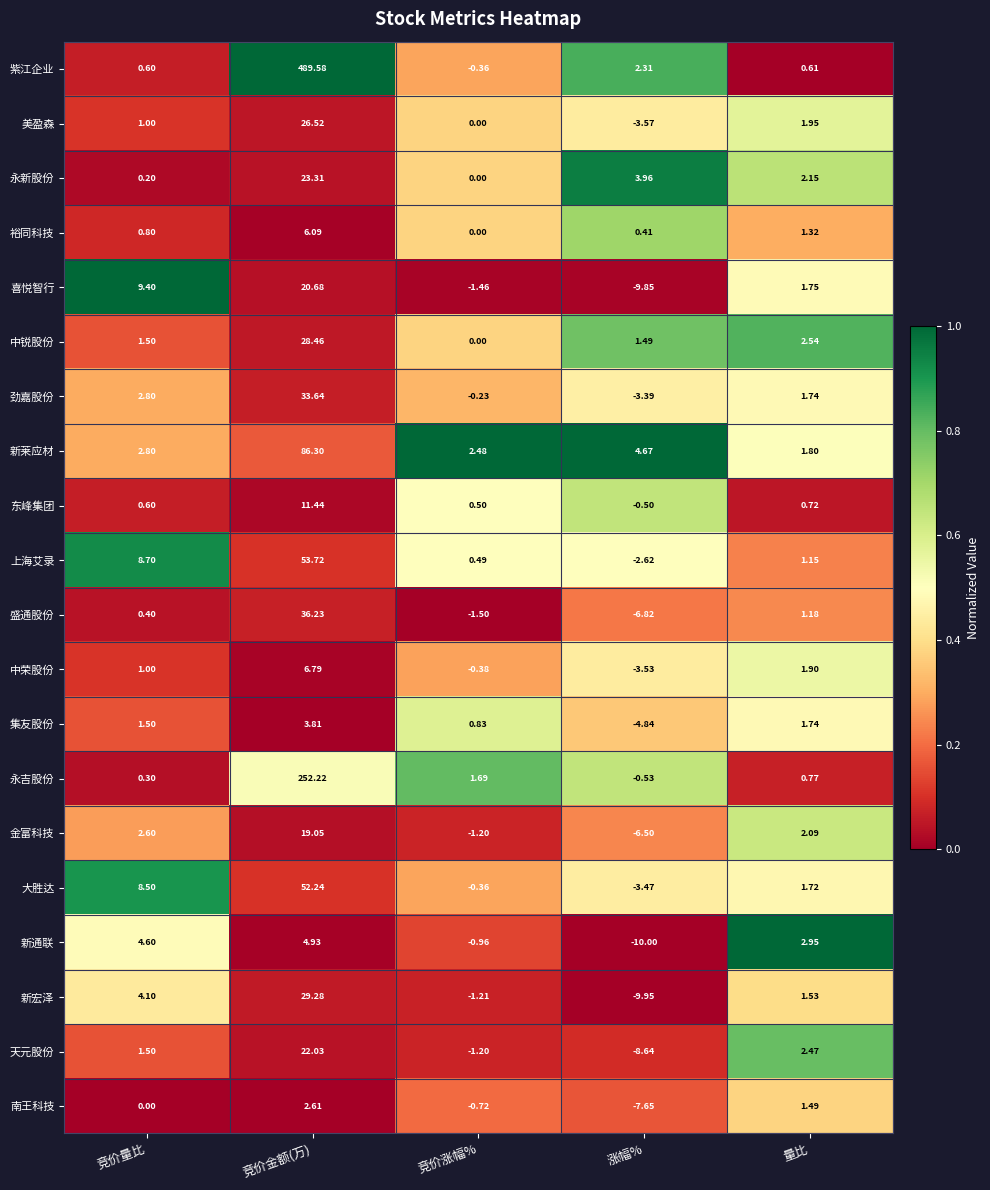

Rank the categories by 裕同科技 value from lowest to highest.

竞价涨幅%, 涨幅%, 竞价量比, 量比, 竞价金额(万)